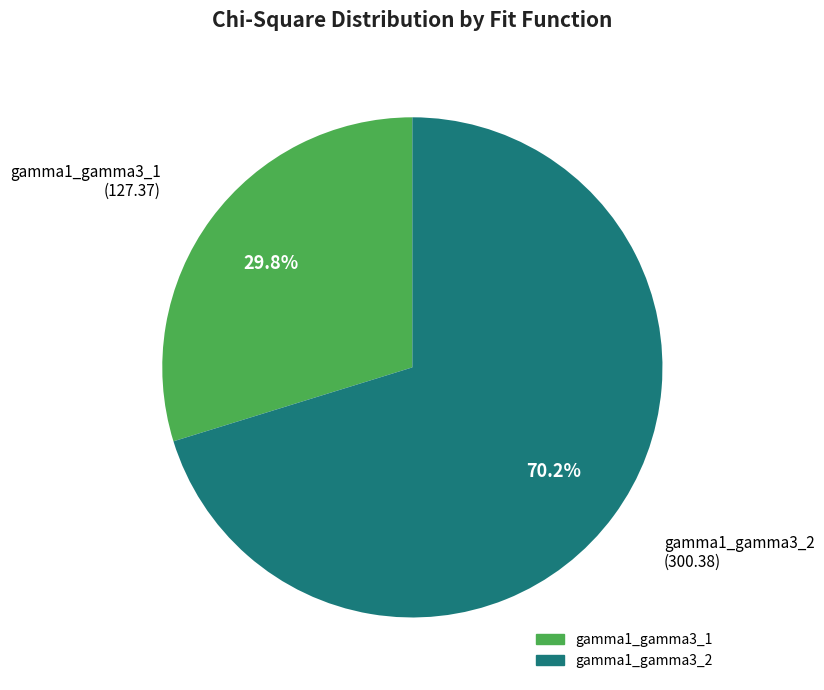

Combined, do gamma1_gamma3_1 and gamma1_gamma3_2 account for over 50%?

Yes